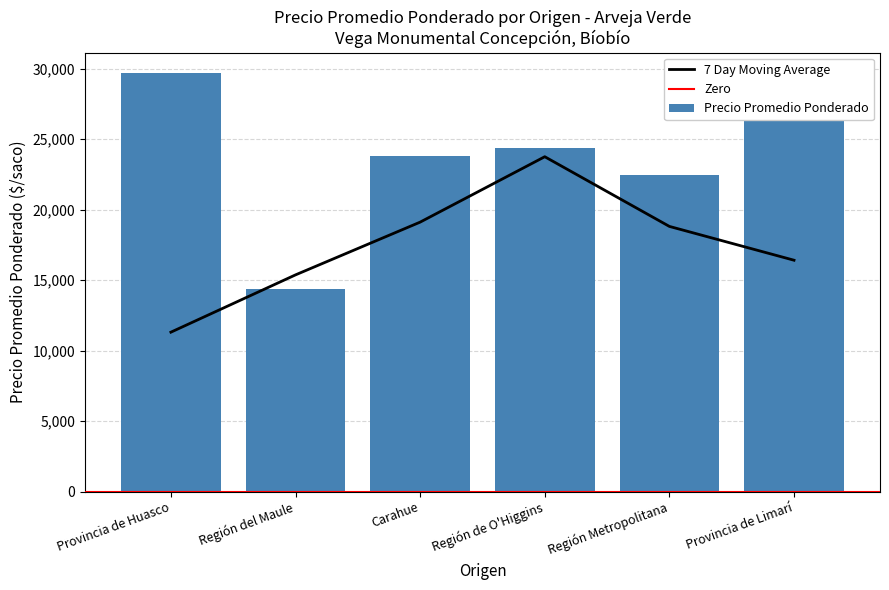

What is the difference between the Precio Promedio Ponderado values at Provincia de Limarí and Región del Maule?

13449